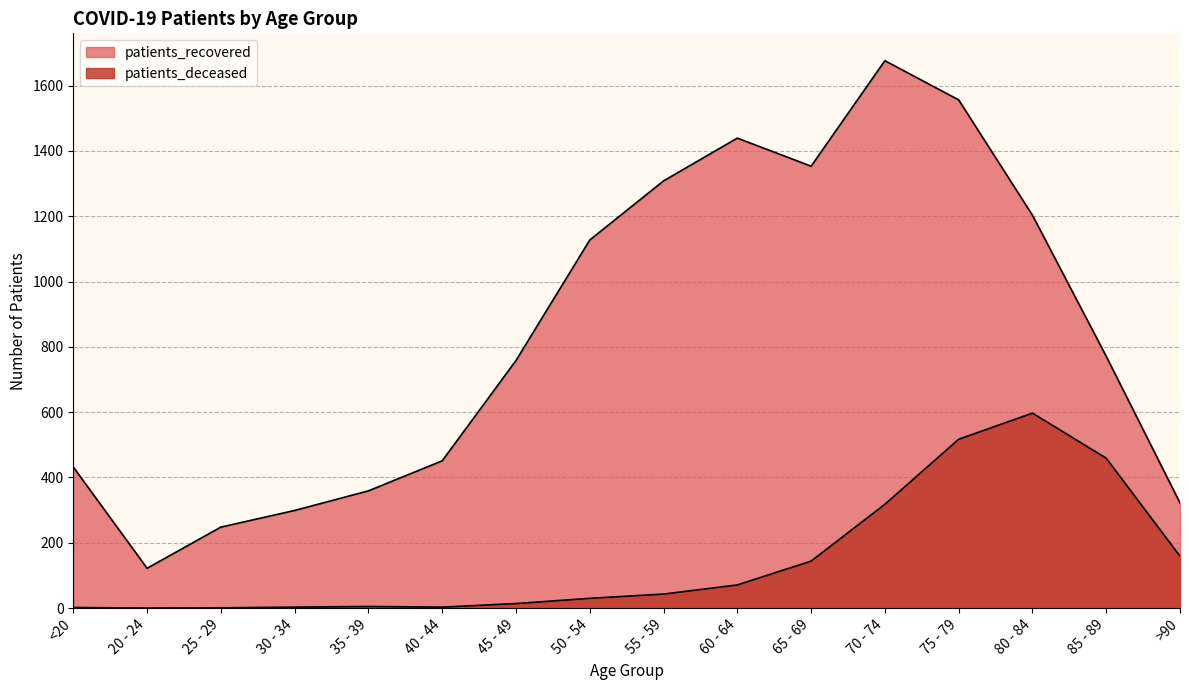

At >90, list the series in order from largest to smallest.

patients_recovered, patients_deceased